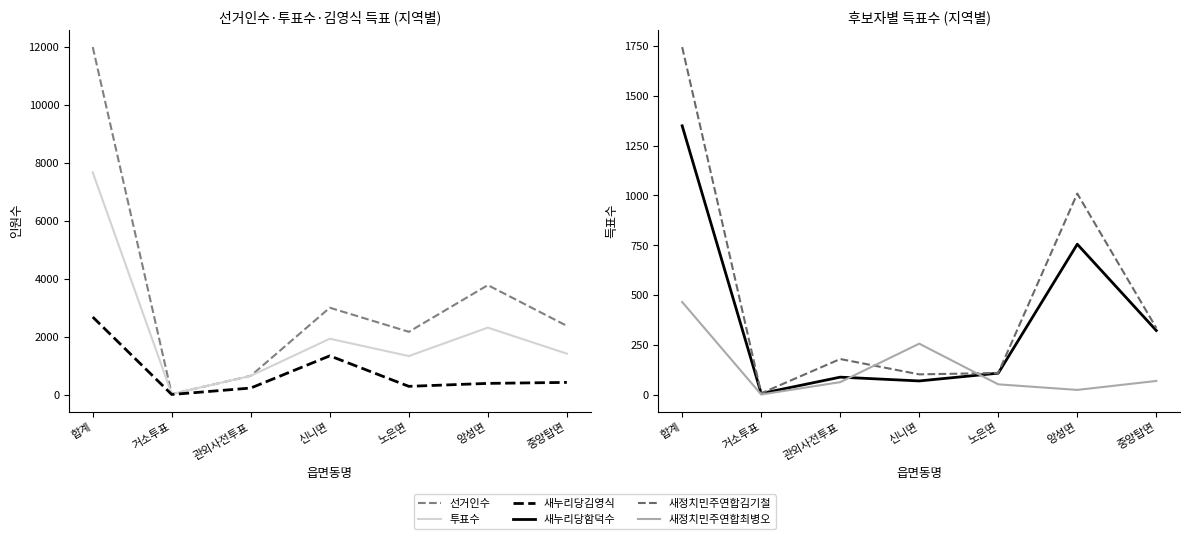

Is this an area chart (filled region under the line)?

No